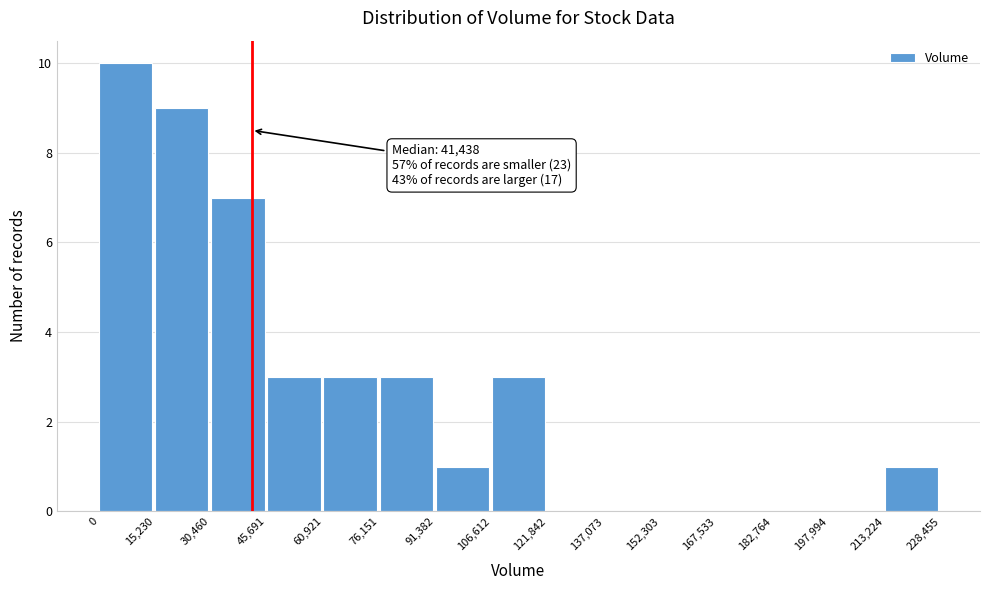

Which range on the x-axis has the tallest bar?

0 to 15,230